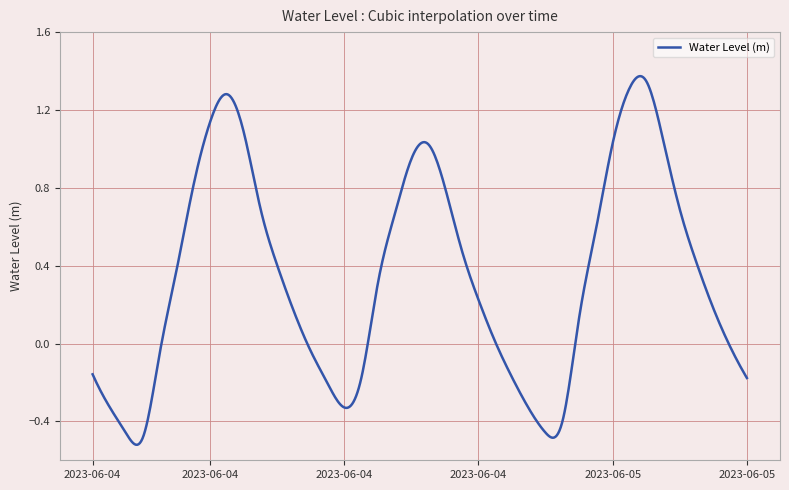

What is the difference between the maximum and minimum values?

1.9